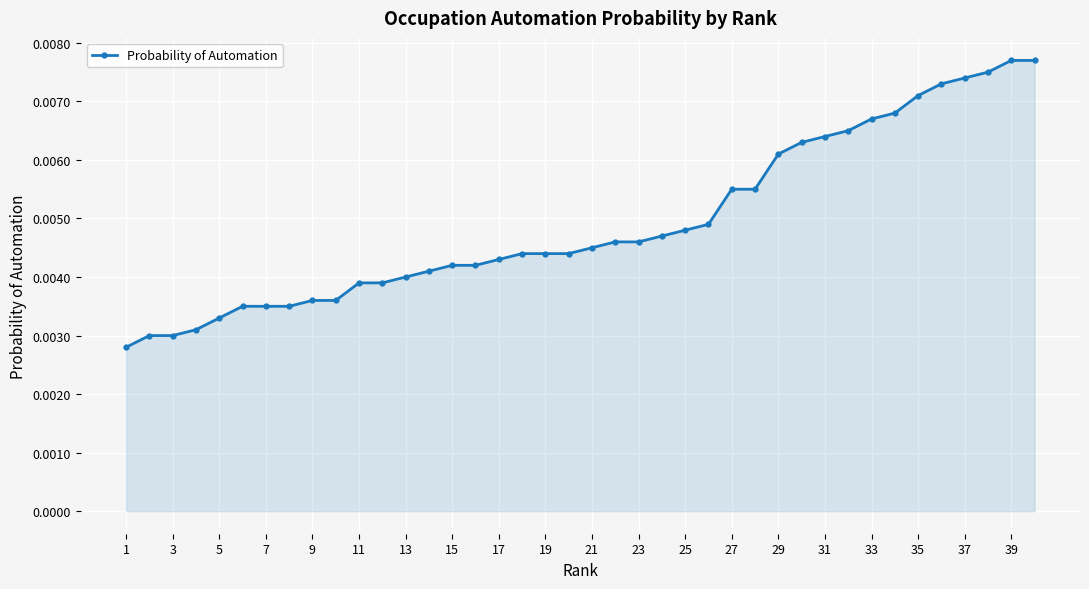

How many lines are shown in the chart?

1